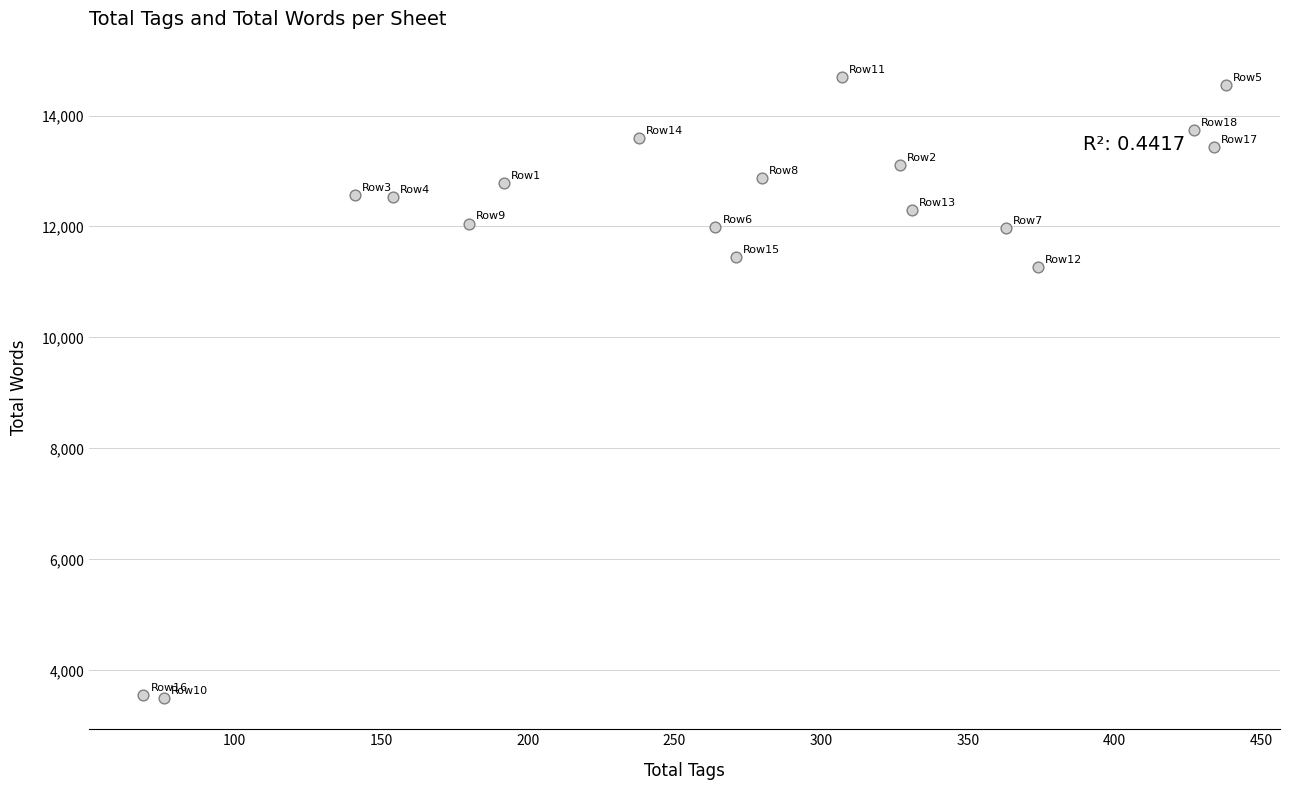

What is the range of Y values (max minus min)?

11197